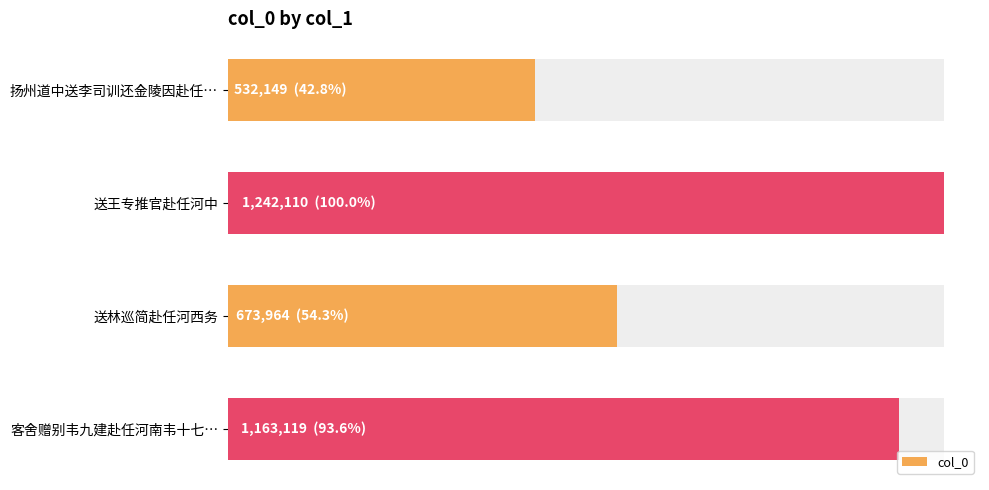

How many values are between 673964 and 1242110?

3